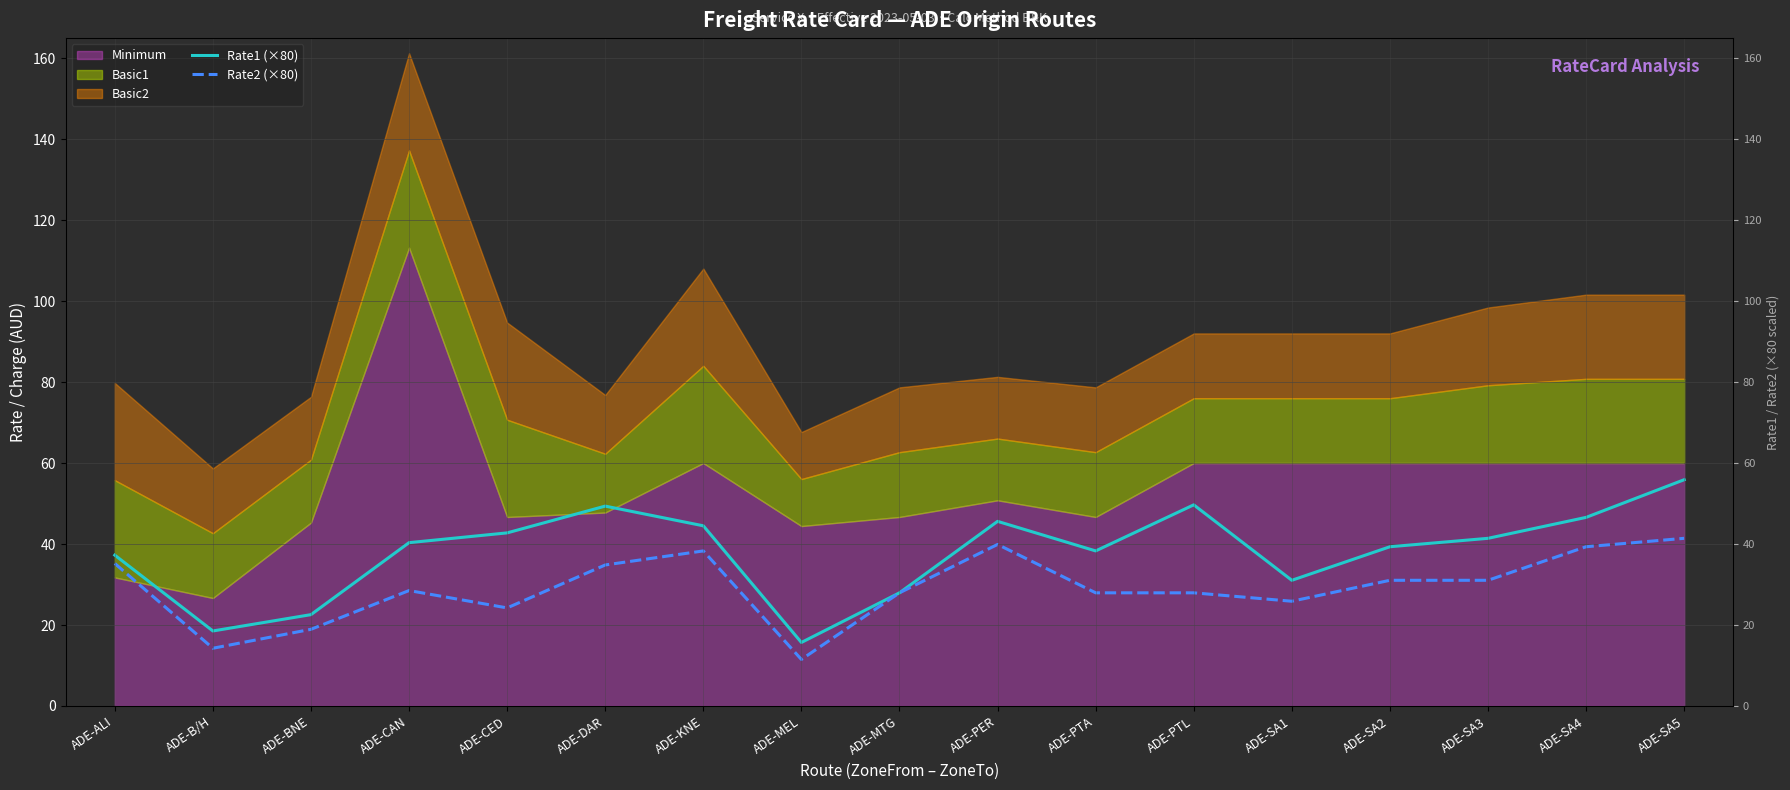

What is the value of the Rate2 (×80) point at the 3rd from the left?

18.9